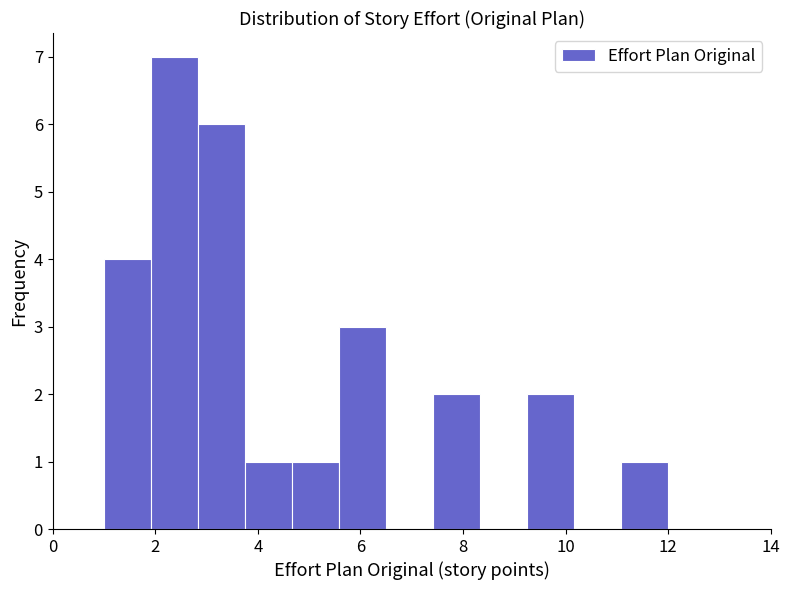

Reading left to right, transcribe this chart: for each bar, give the range it covers on the x-axis and its height. Neither the bar edges nor the heights are printed on the chart, so give them approximately, as read against the axes.

1.0 to 2.0: 4
2.0 to 2.8: 7
2.8 to 3.8: 6
3.8 to 4.6: 1
4.6 to 5.6: 1
5.6 to 6.6: 3
6.6 to 7.4: 0
7.4 to 8.4: 2
8.4 to 9.2: 0
9.2 to 10.2: 2
10.2 to 11.0: 0
11.0 to 12.0: 1